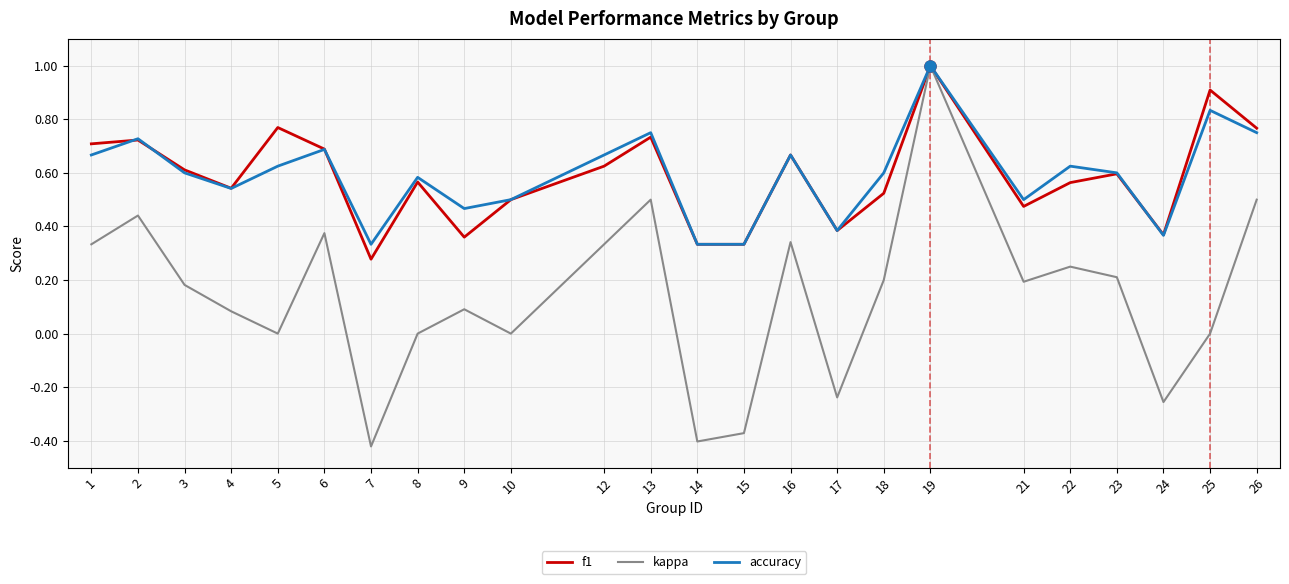

Which series has the largest range (max minus min)?

kappa